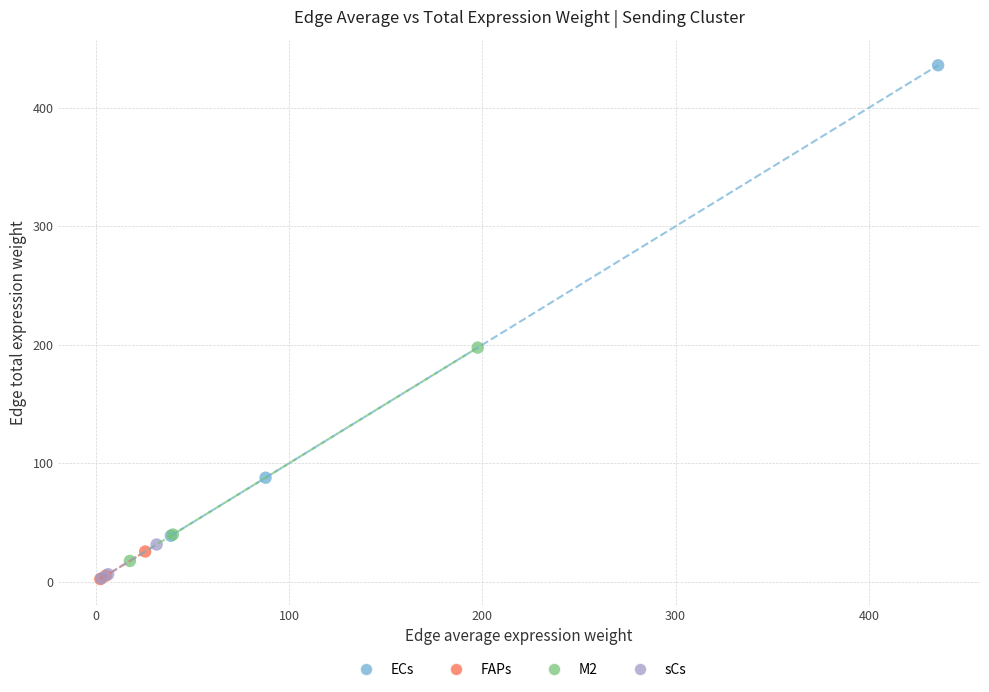

Which series has the largest Y range (max minus min)?

ECs